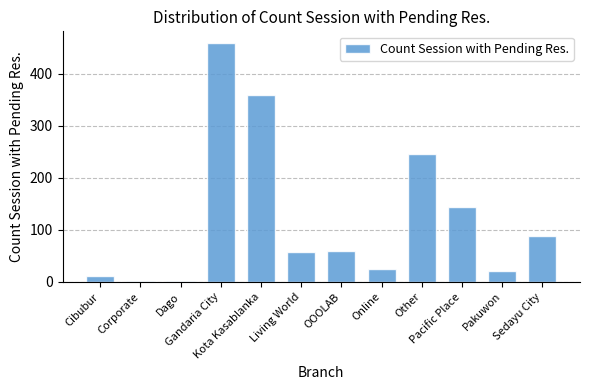

What is the maximum value shown in the chart?

459